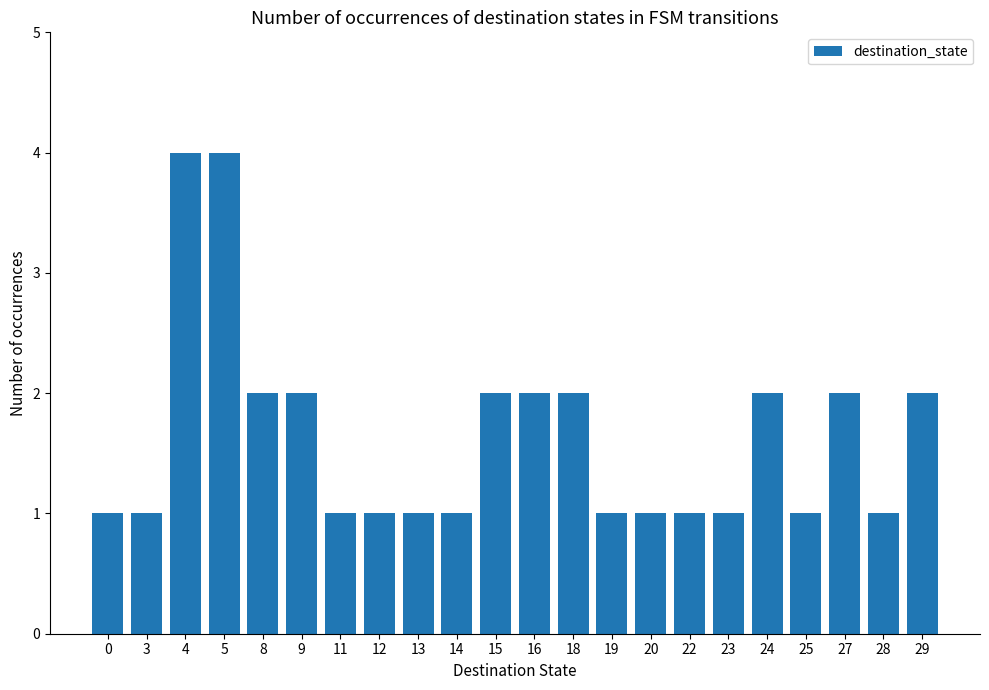

Are the bars horizontal?

No